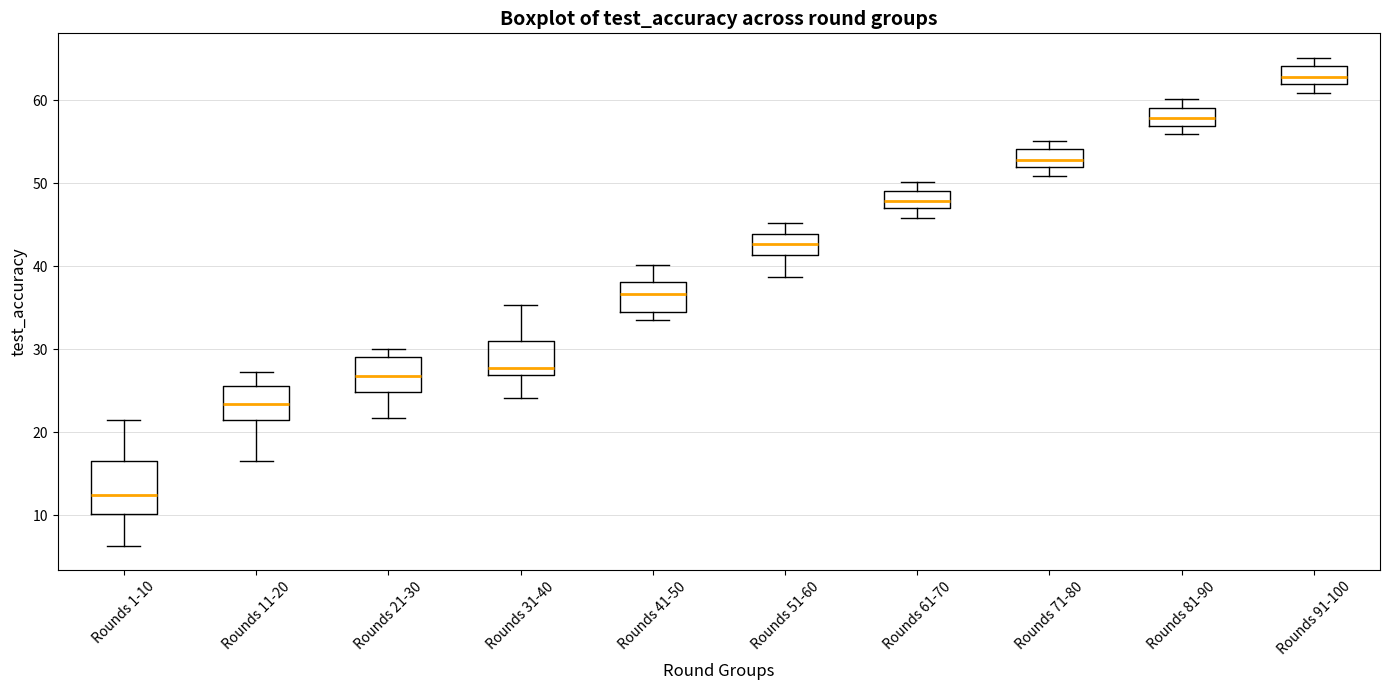

Comparing the boxes themselves (not the whiskers), which one is the tallest?

Rounds 1-10